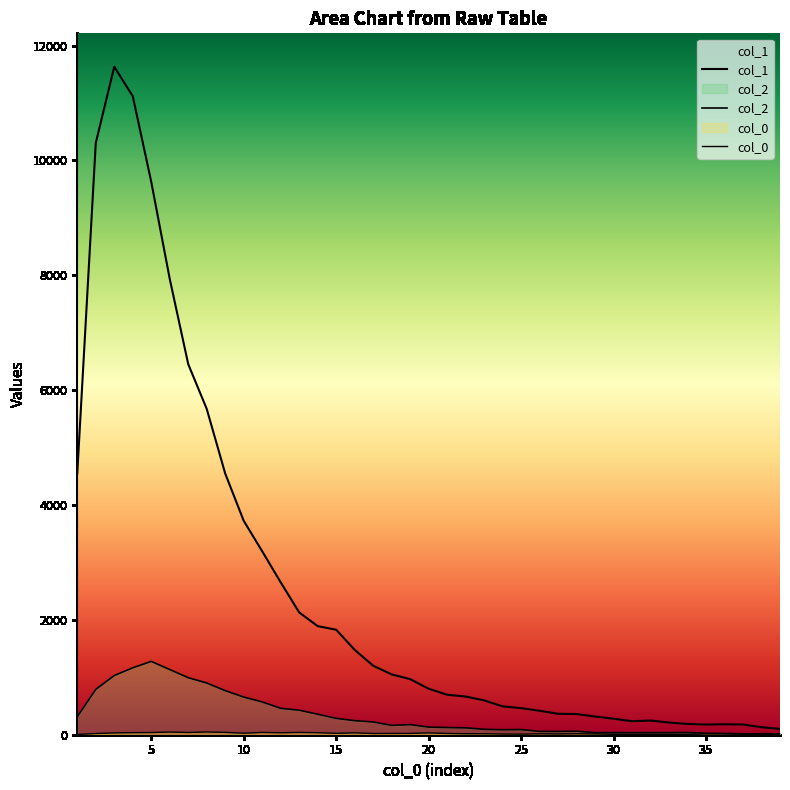

What is the minimum value for col_2?

15